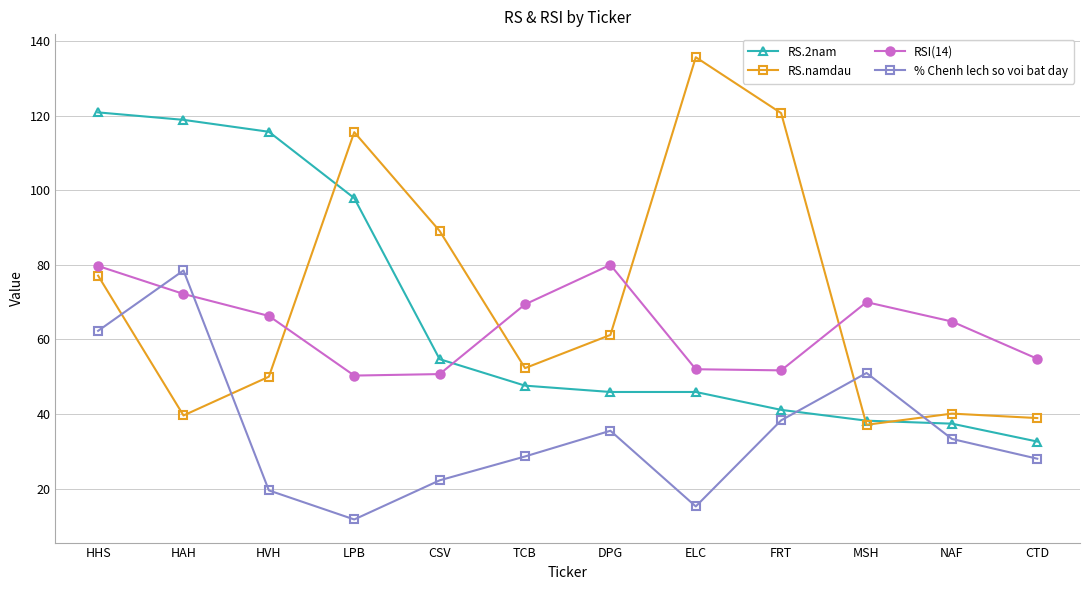

How many interior local peaks does the % Chenh lech so voi bat day series have?

3